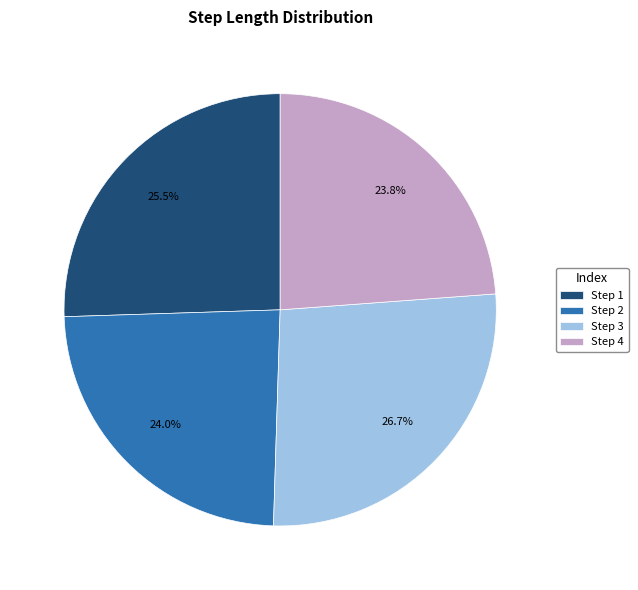

How many segments does this pie chart have?

4